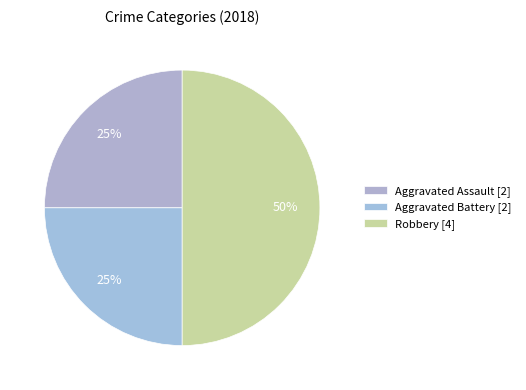

Is there a majority slice in this chart?

No